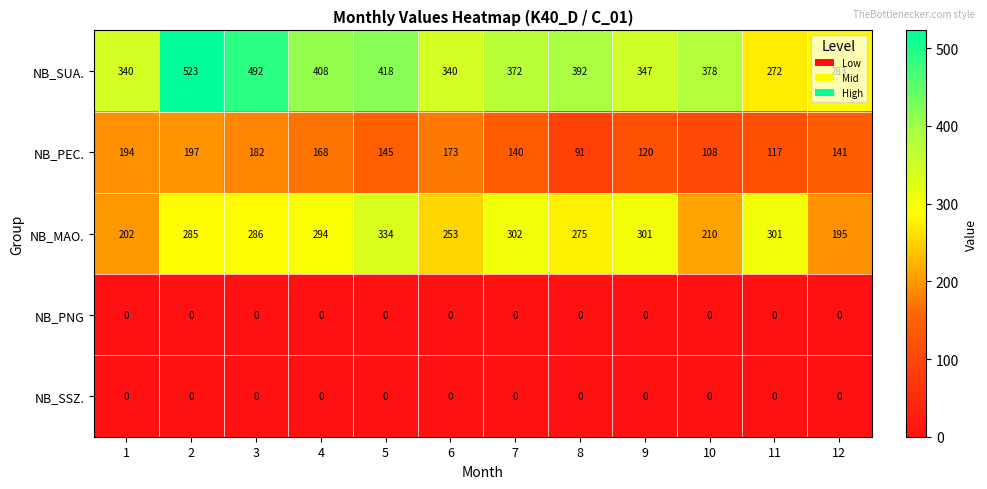

Which series has the largest total across all categories?

NB_SUA.